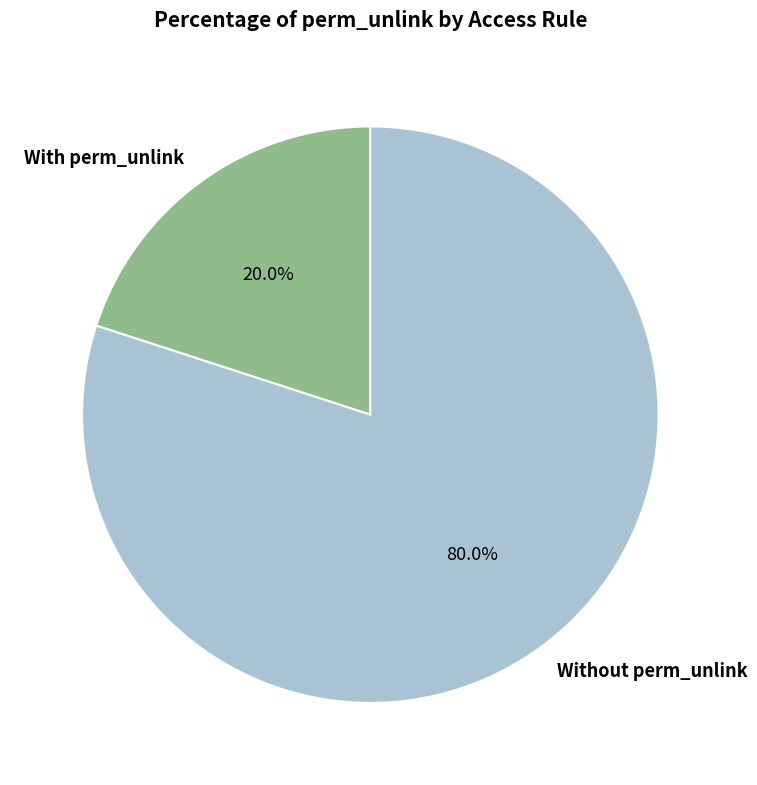

What is the smallest slice in the pie chart?

With perm_unlink